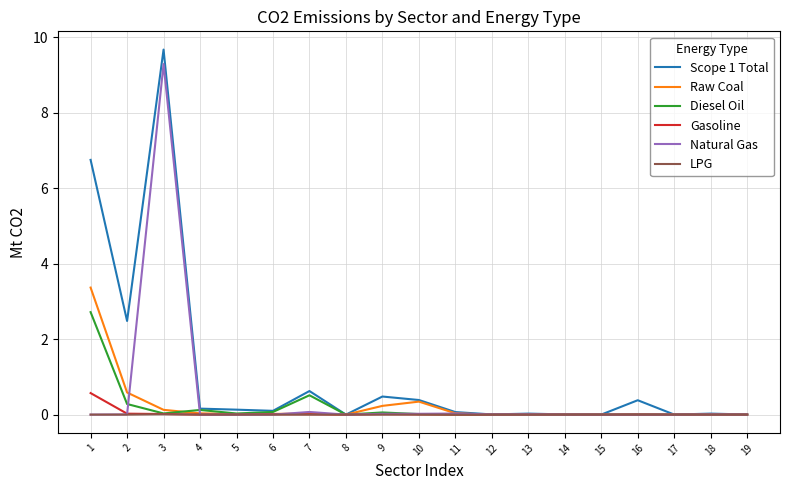

Count the number of data series in this chart.

6